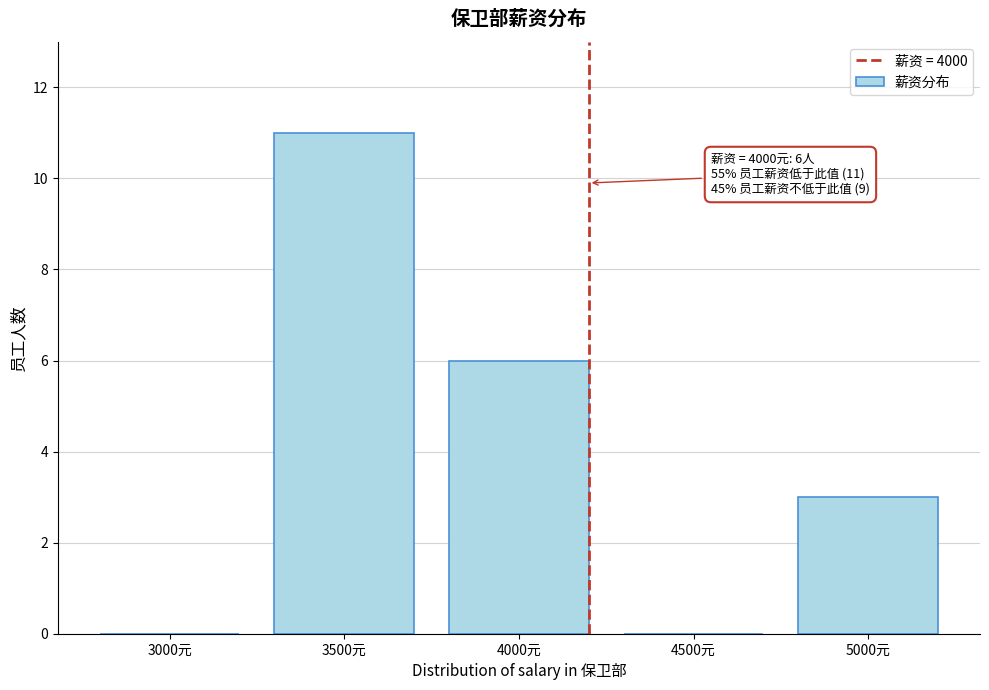

Reading right to left, what are all the values shown in this chart?

5000元=3	4500元=0	4000元=6	3500元=11	3000元=0